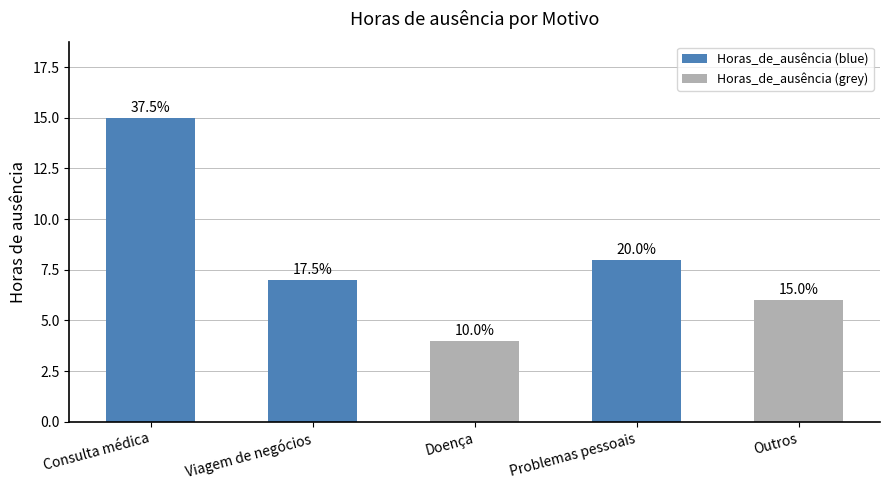

Is it true that the value at Problemas pessoais is 8?

True